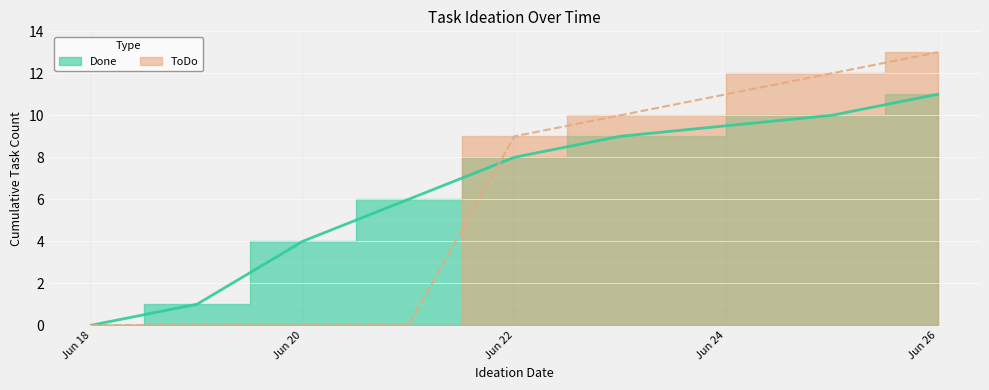

Where does the ToDo series first go above 9?

2019-06-23